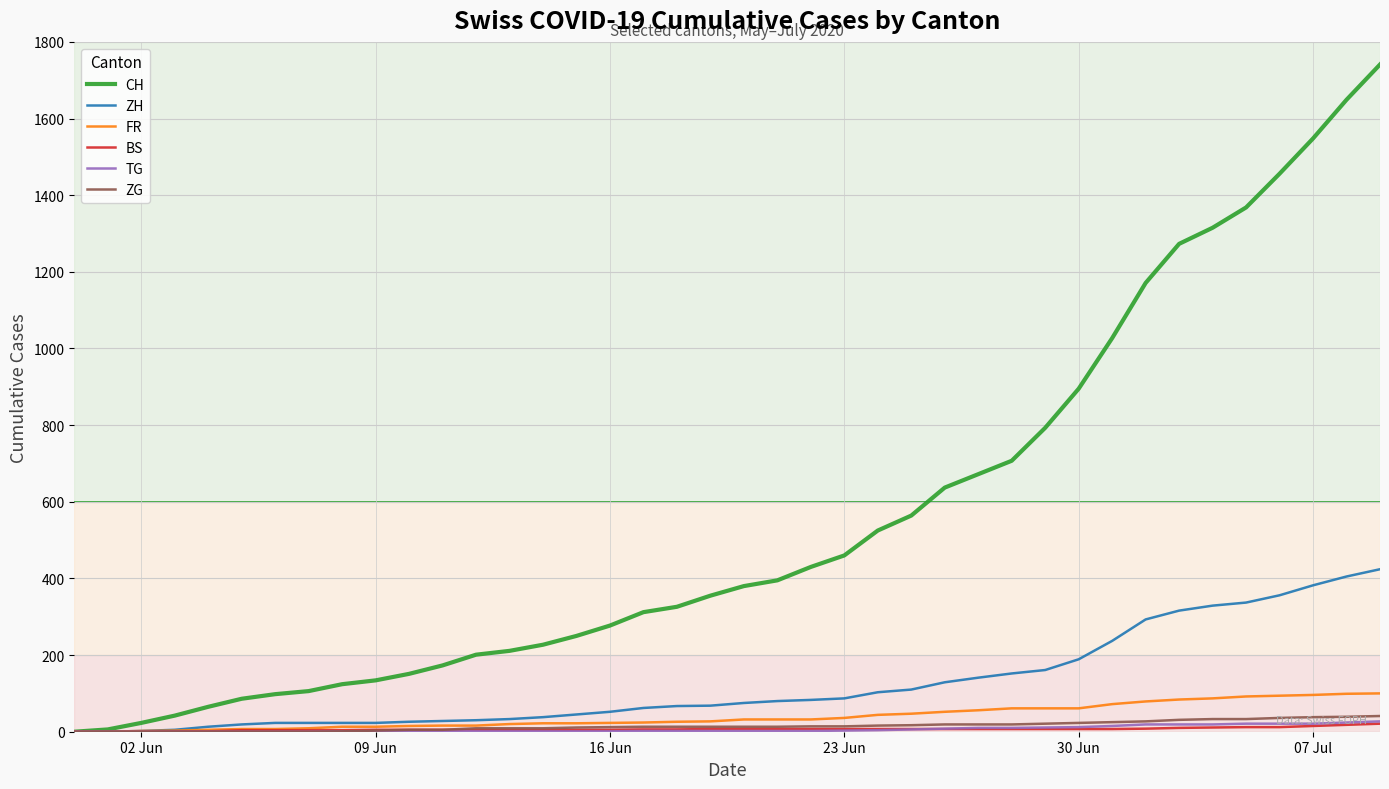

Which series has the widest spread of values?

CH